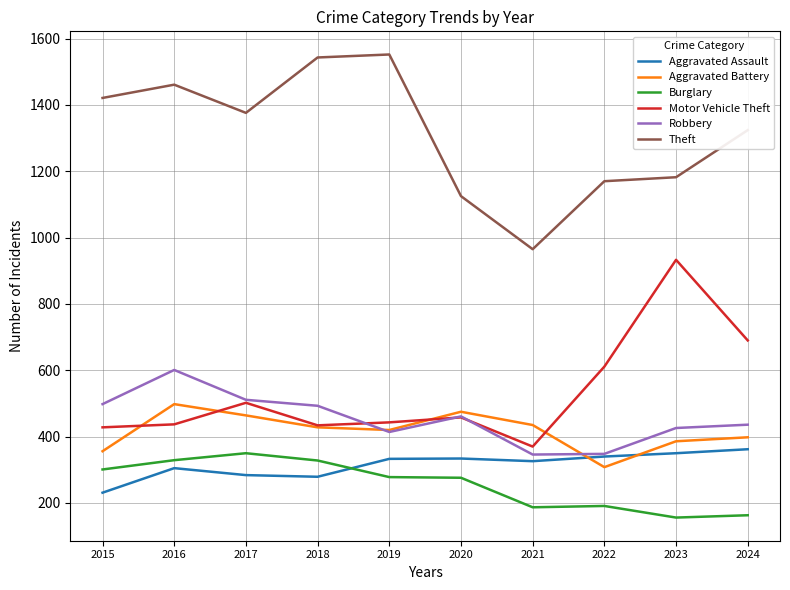

True or false: Theft and Motor Vehicle Theft cross at least once.

False